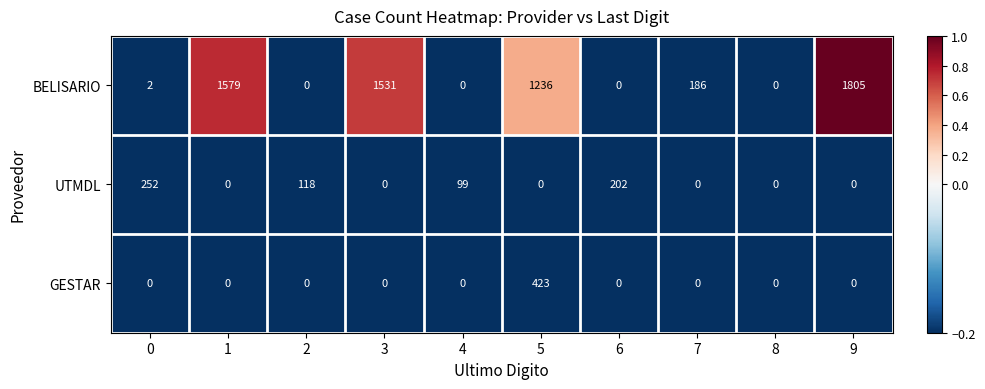

What is the average value of the GESTAR series?

42